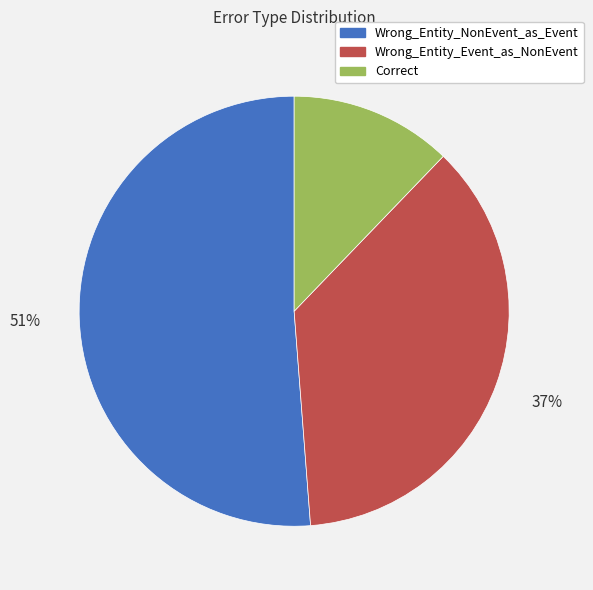

Which category has the smallest portion of the pie?

Correct